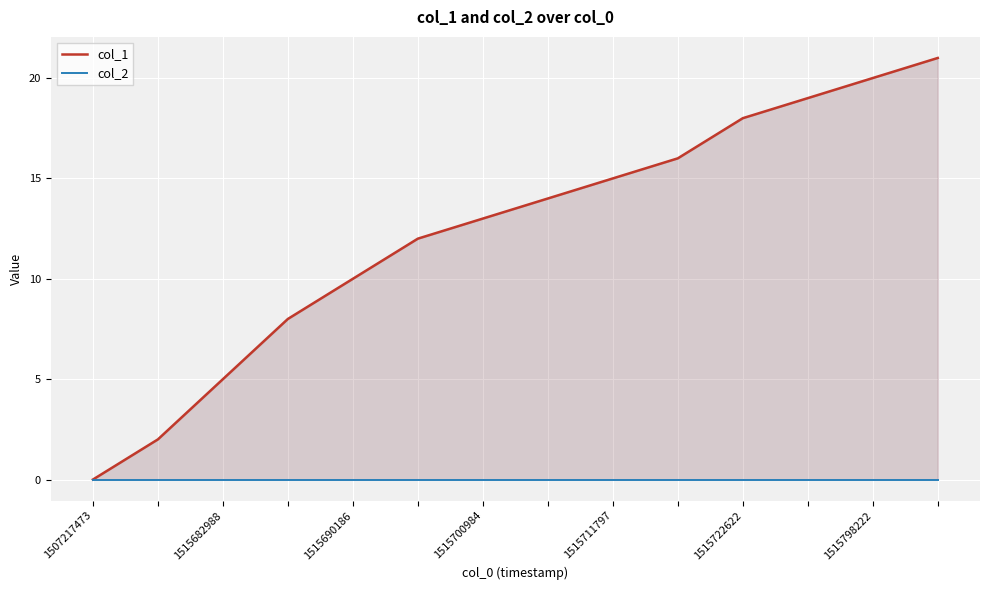

Is the value of col_1 at 9 greater than the value of col_2 at 13?

Yes